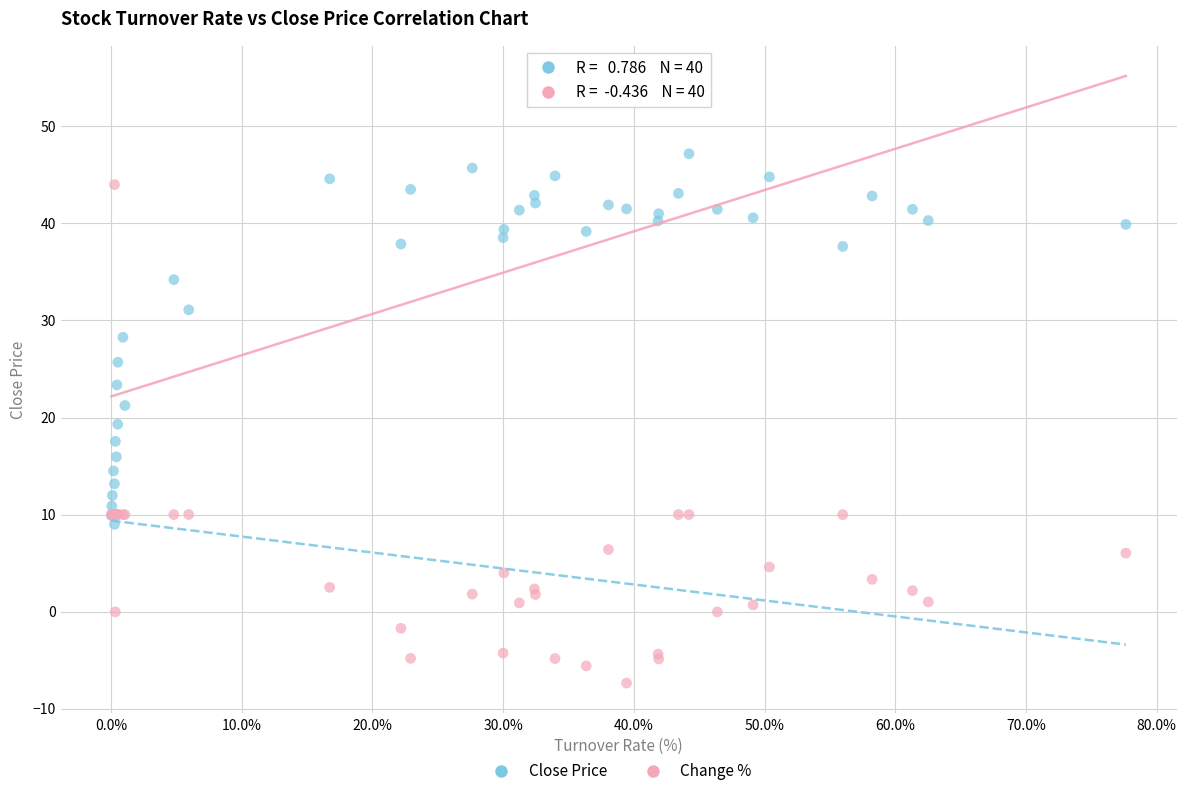

Which series contains the highest Y value?

Close Price